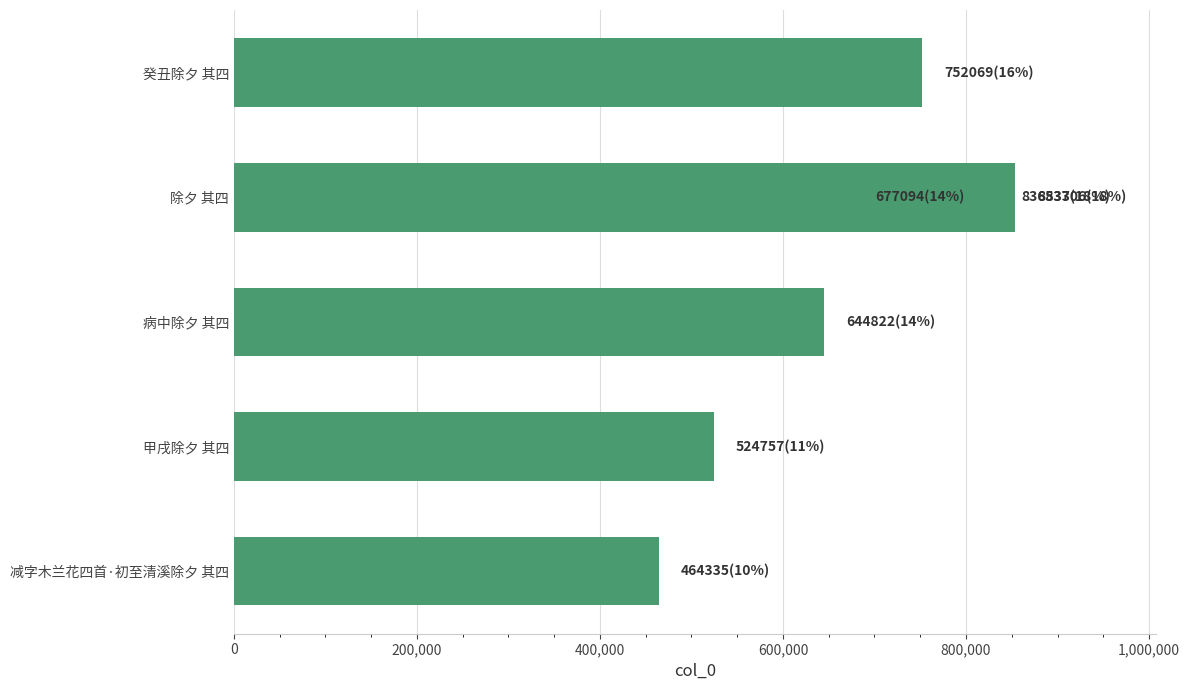

What is the smallest value displayed?

464335